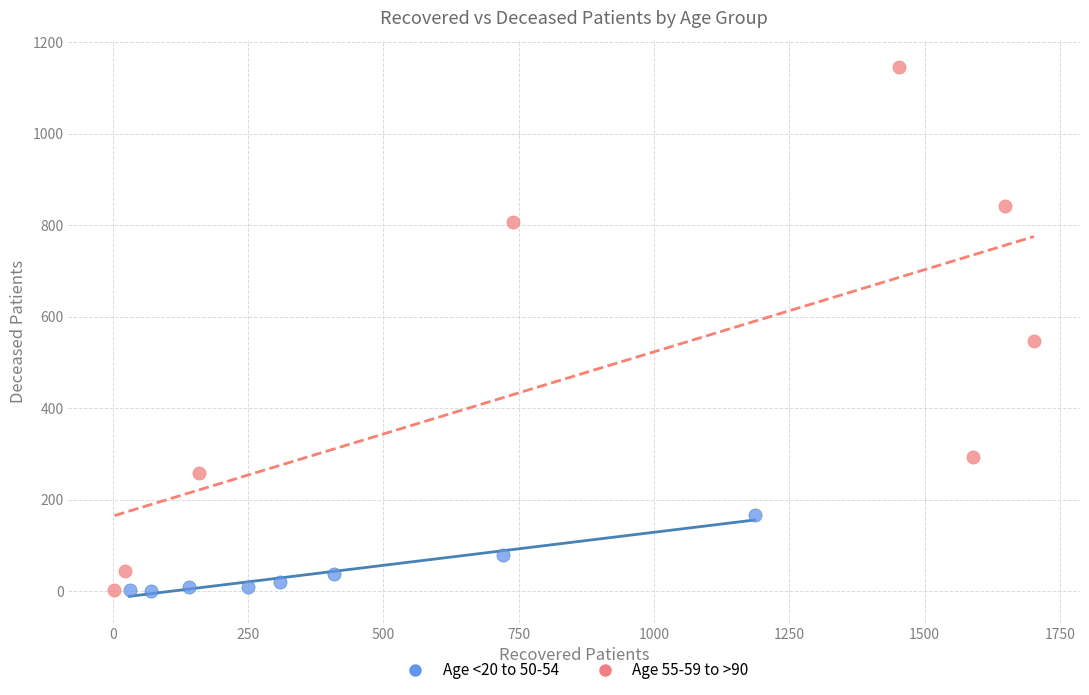

Which series has the widest spread of Y values?

Age 55-59 to >90